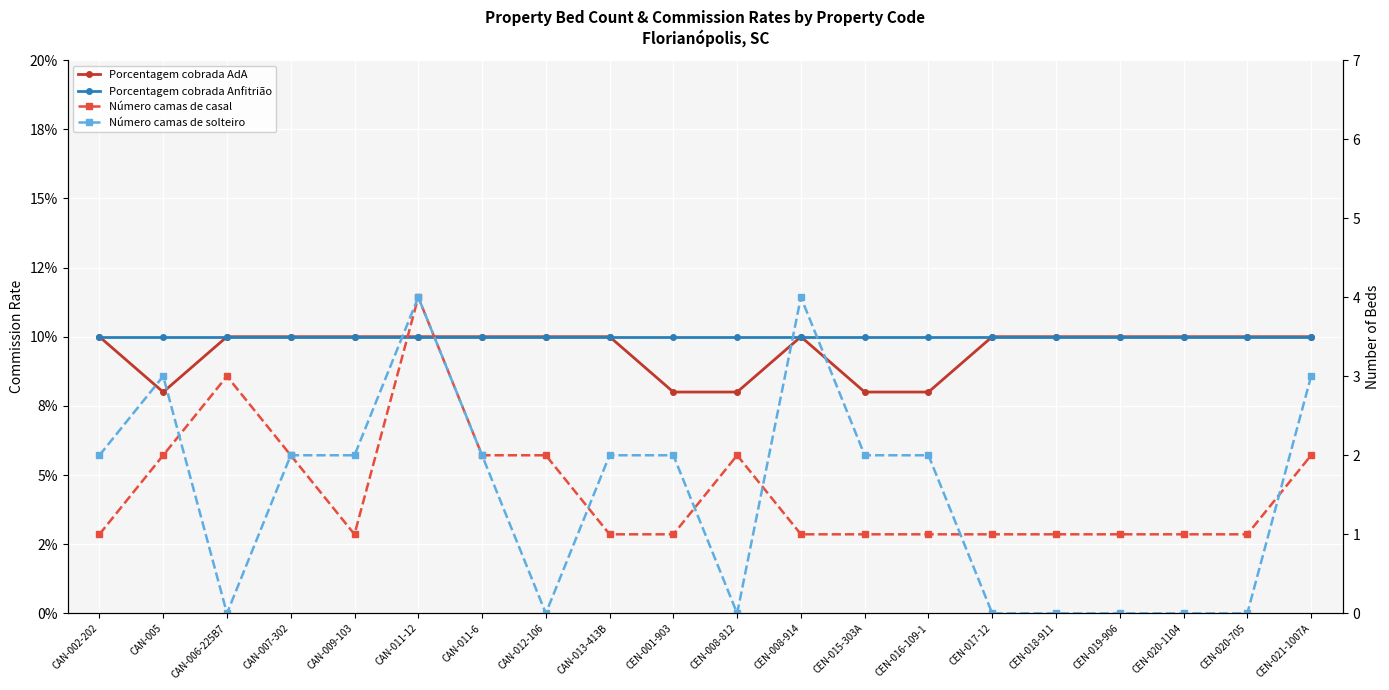

Is the value of Número camas de casal at CEN-018-911 greater than the value of Porcentagem cobrada Anfitrião at CAN-006-225B7?

Yes